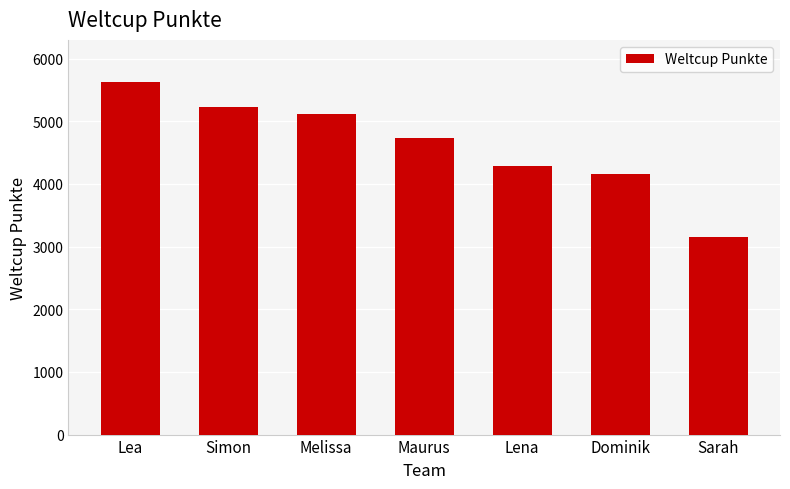

What is the label of the 1st bar from the right?

Sarah